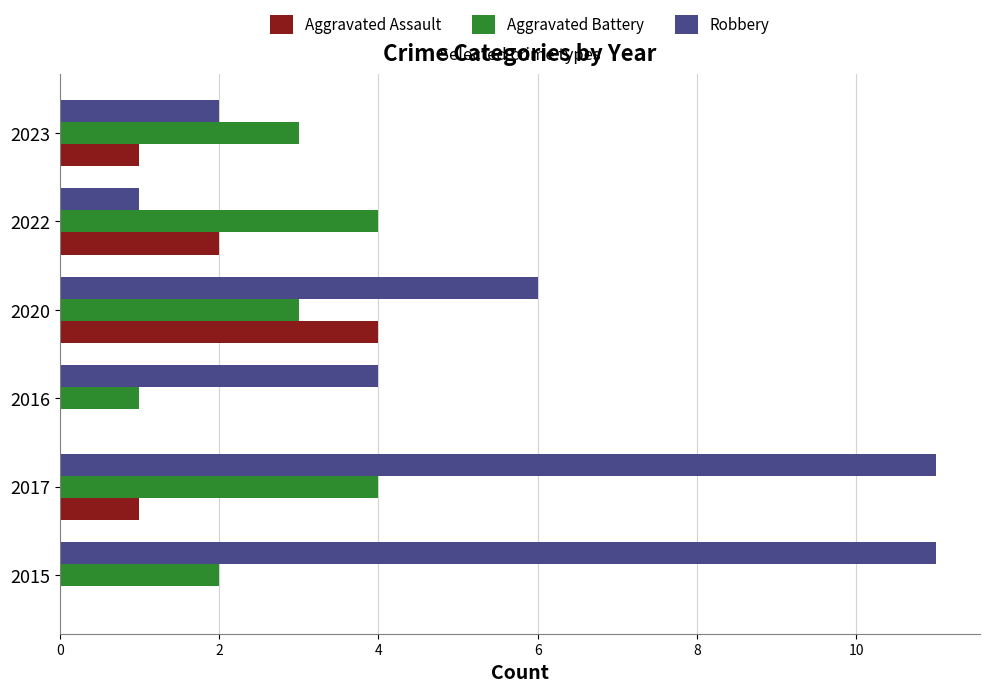

What is the sum of all Aggravated Assault values?

8